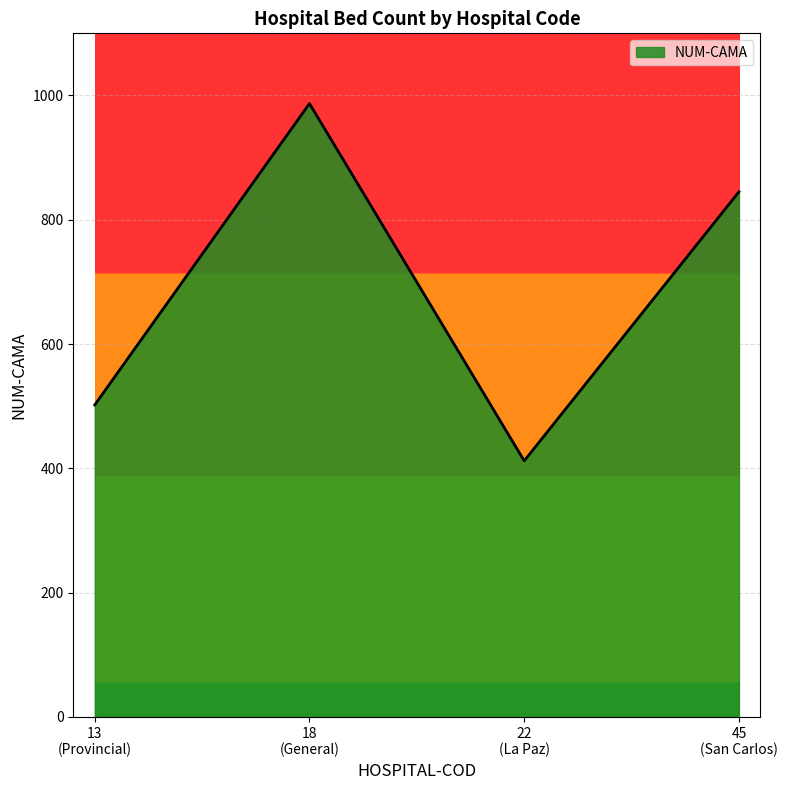

Where is the data nearest to the value 699?

45
(San Carlos)